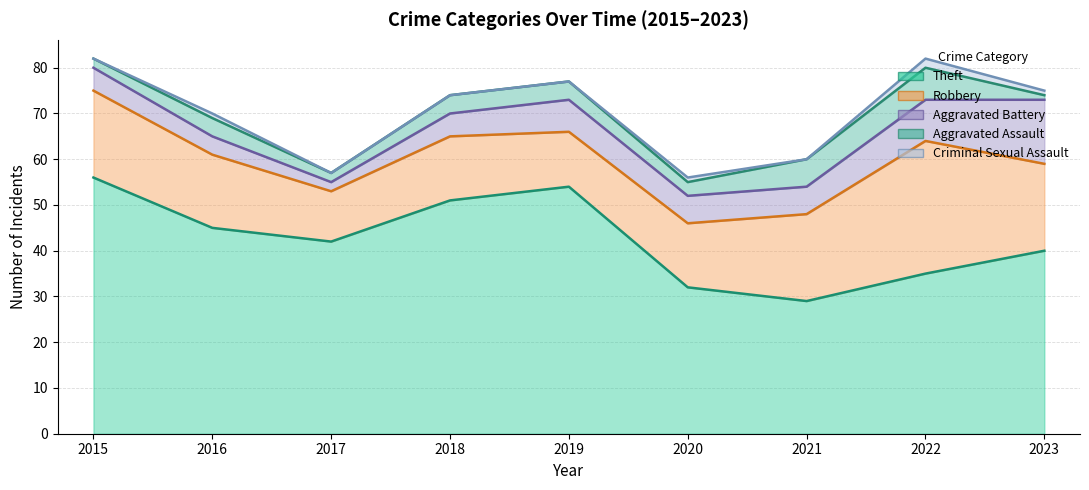

What is the sum of the Robbery values at 2019 and 2015?

31